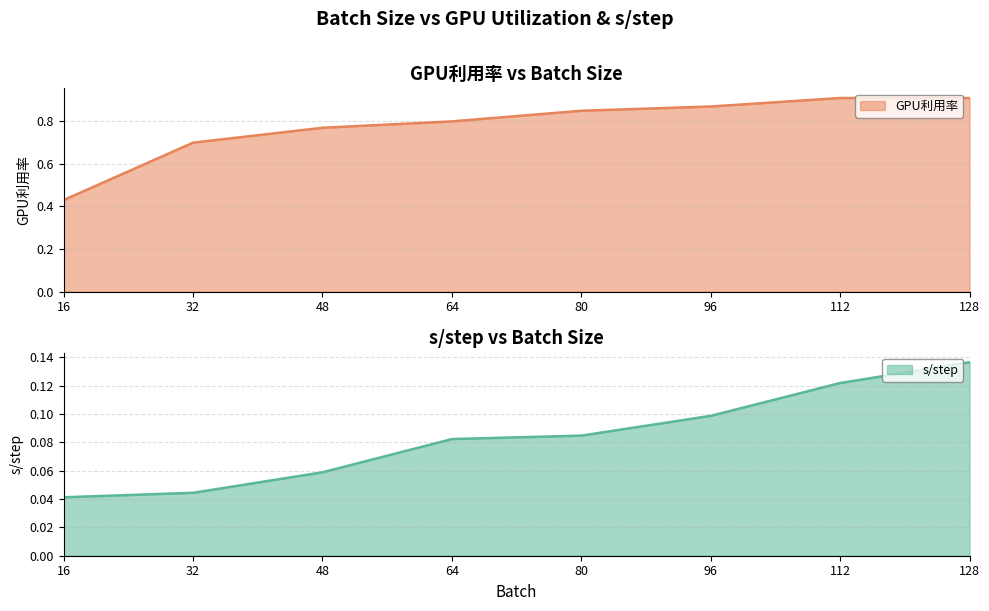

Is the value of GPU利用率 at 112 greater than the value of s/step at 80?

Yes